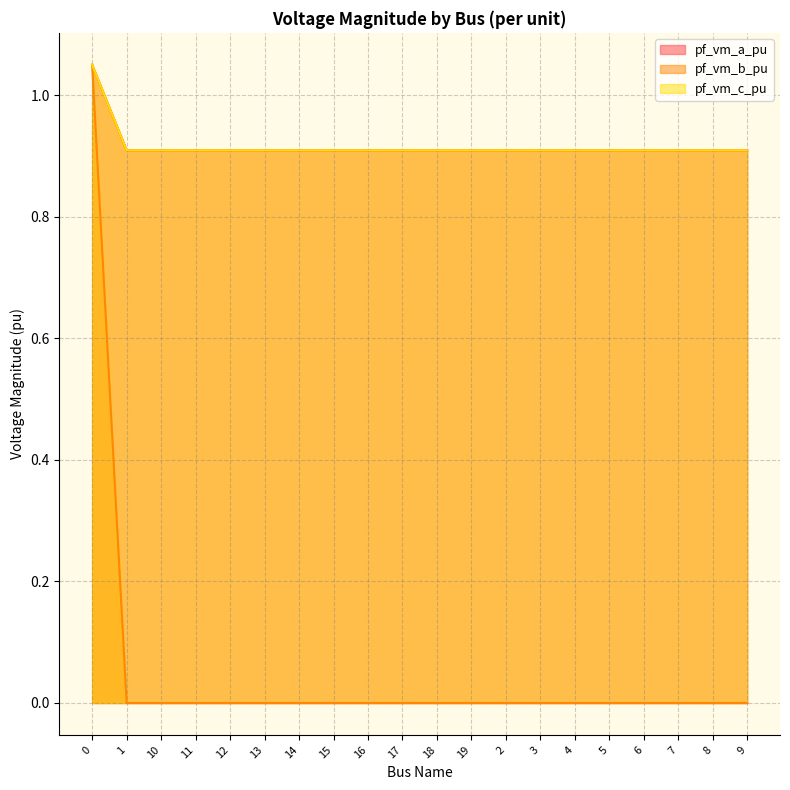

True or false: pf_vm_b_pu has more than 2 points higher than both neighbors.

True